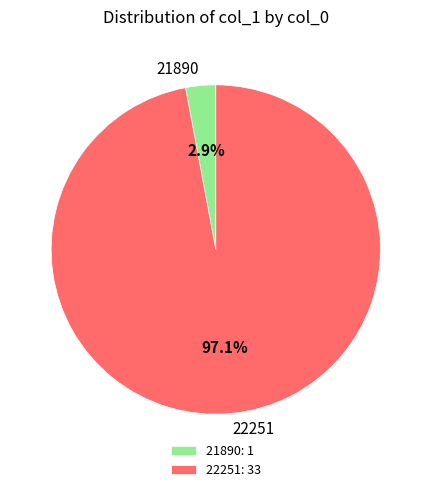

To the nearest percent, what is the difference between the 22251 and 21890 slice percentages?

94%